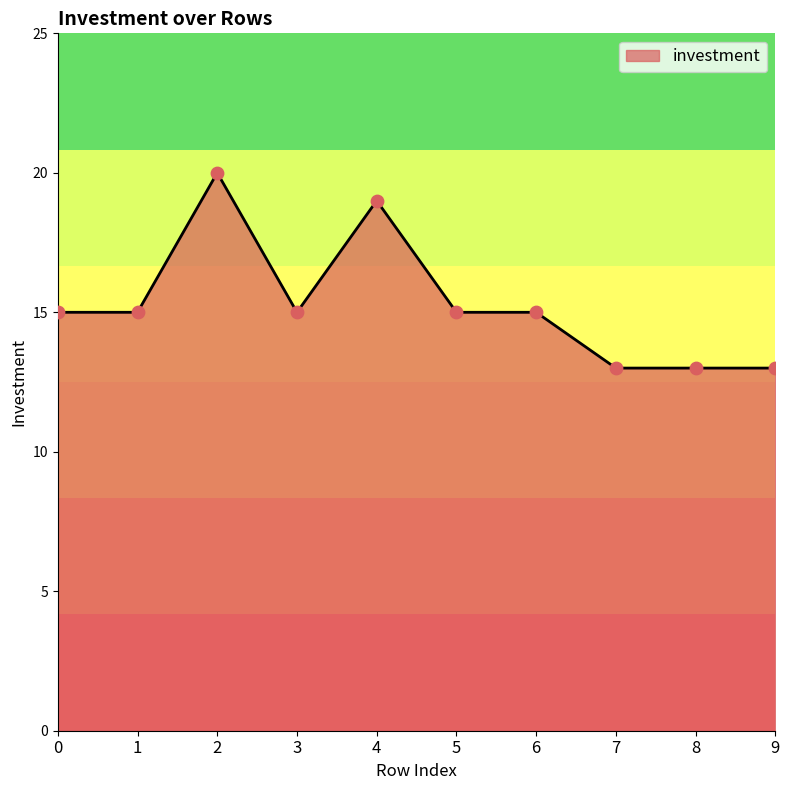

Which has a higher value, 7 or 3?

3